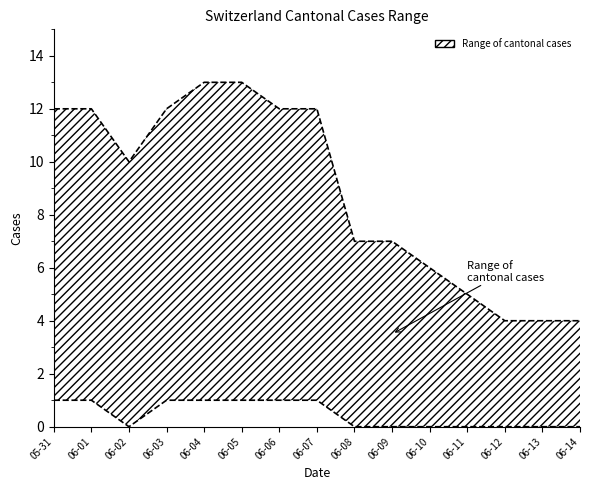

Reading right to left, what are all the values shown in this chart?

CH upper: 4	4	4	5	6	7	7	12	12	13	13	12	10	12	12
ZH lower: 0	0	0	0	0	0	0	1	1	1	1	1	0	1	1